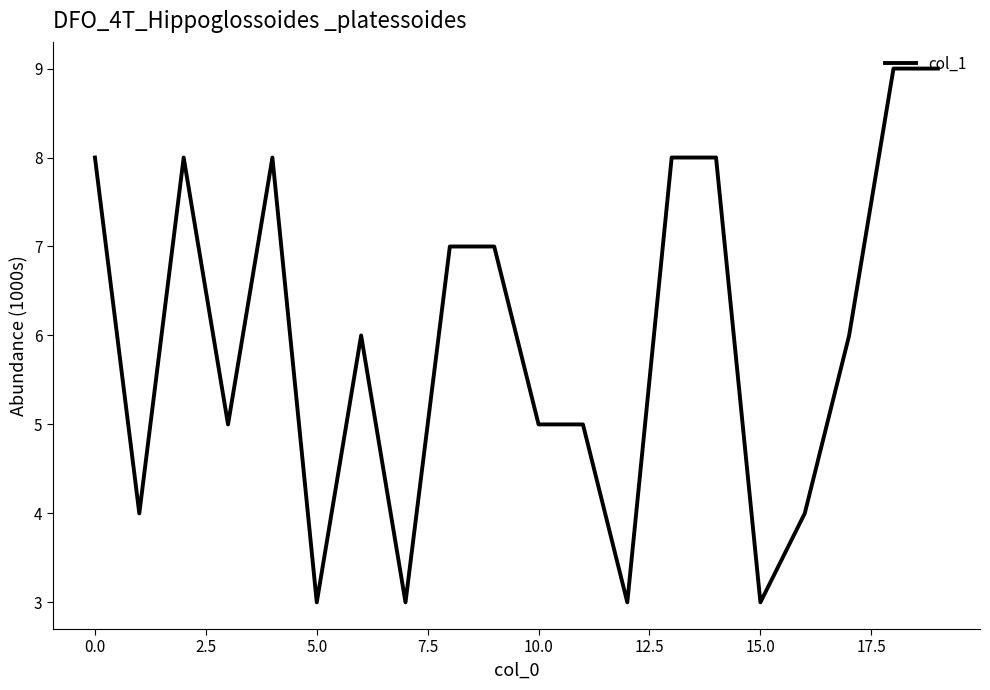

What is the difference between the maximum and minimum values?

6